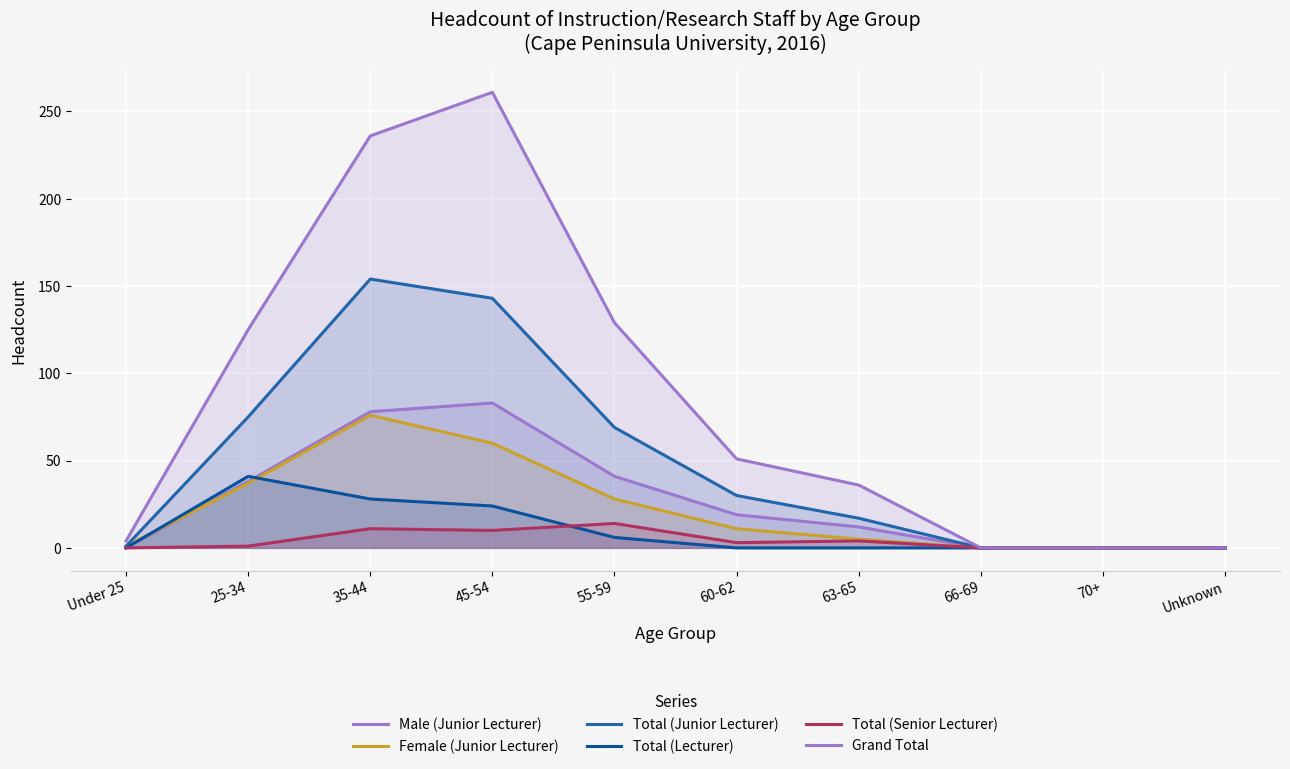

At which label does Female (Junior Lecturer) first exceed 11?

25-34